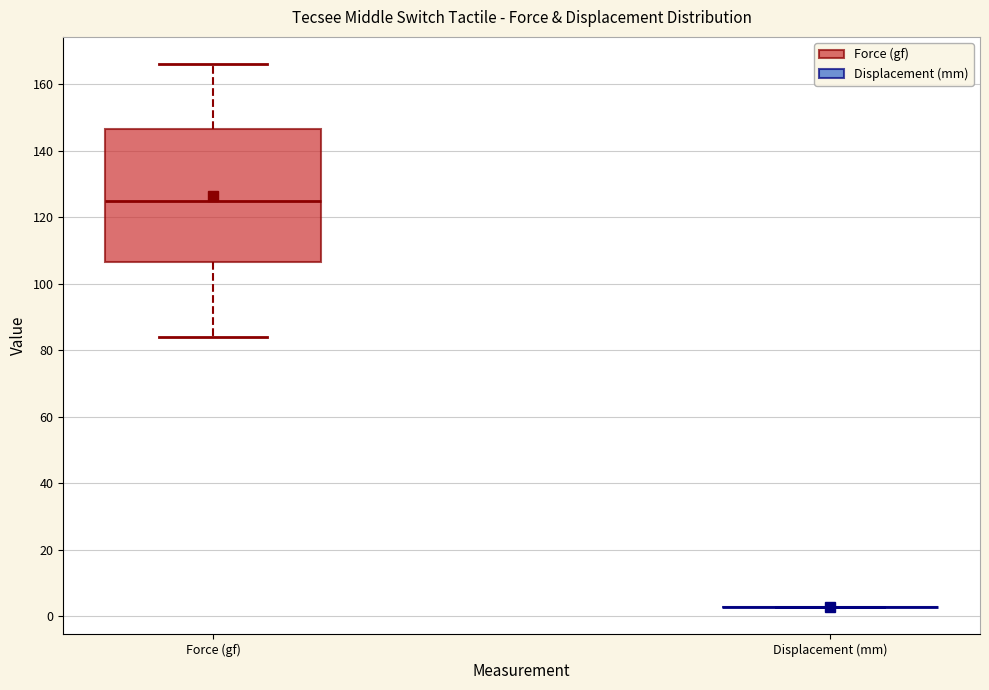

Reading left to right, read every box against the y-axis: the position of its median line, the range the box covers, and the ends of its whiskers. The values are not printed on the chart, so give them approximately, as read against the axis.

Force (gf): median 124, box 106 to 146, whiskers 84 to 166
Displacement (mm): box collapsed to a line at 2, whiskers 2 to 2